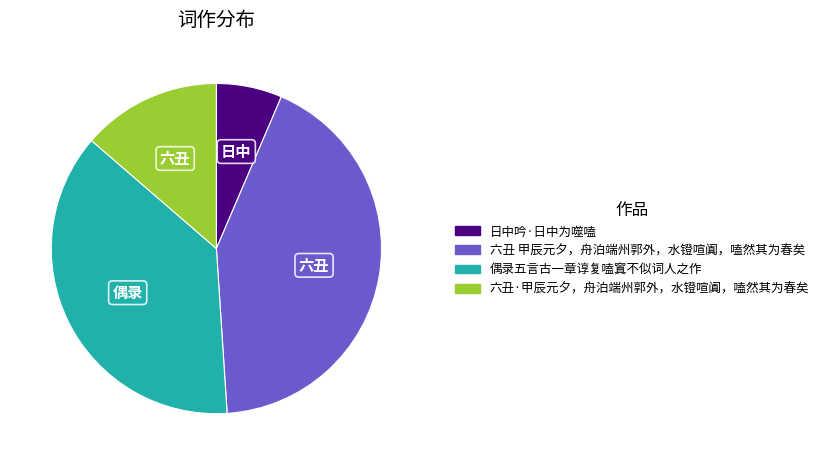

Which has a higher value, 六丑·甲辰元夕，舟泊端州郭外，水镫喧阗，嗑然其为春矣 or 偶录五言古一章谆复嗑窴不似词人之作?

偶录五言古一章谆复嗑窴不似词人之作